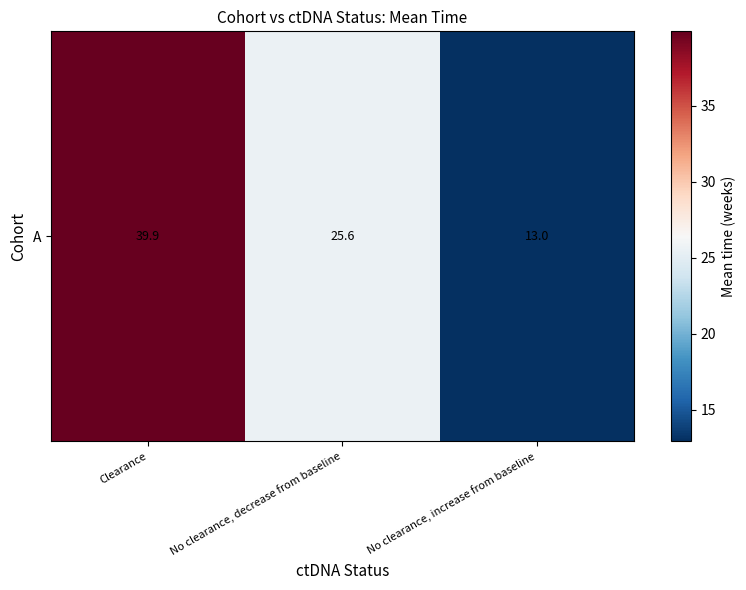

What is the minimum value shown in the chart?

13.0